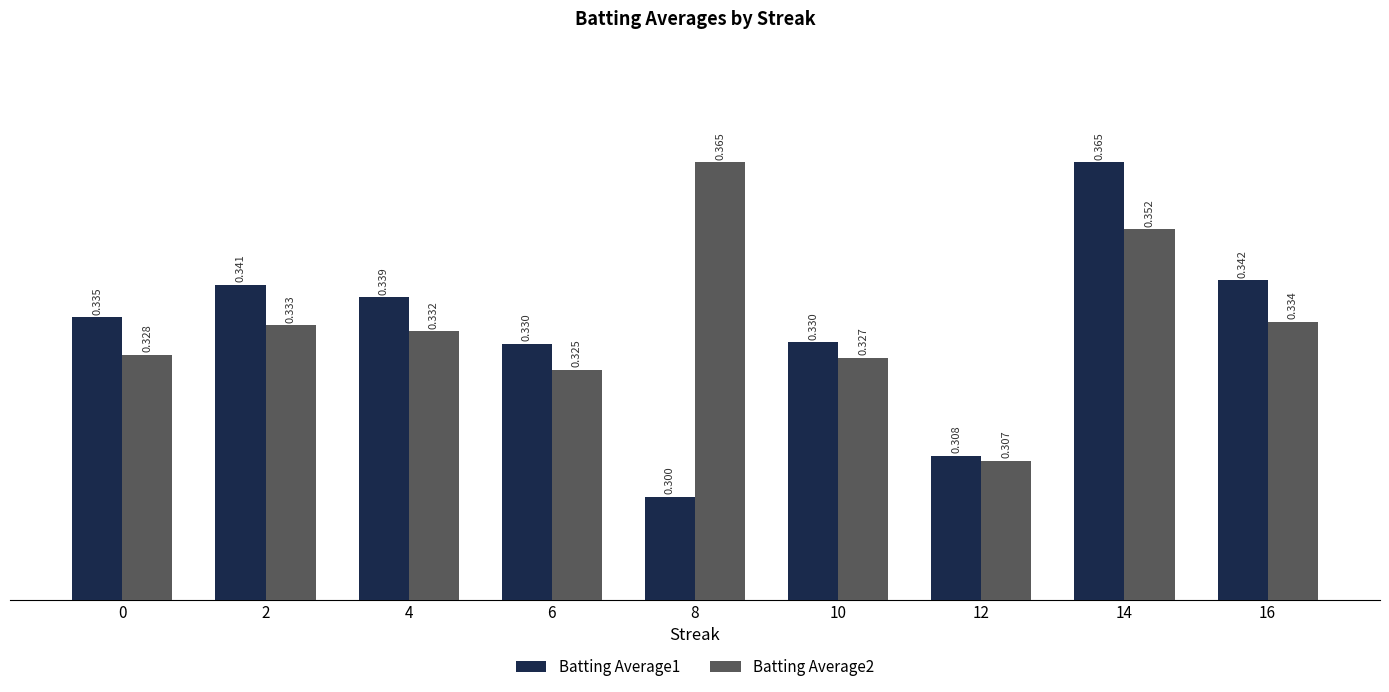

Is the value of Batting Average2 at 0 greater than the value of Batting Average1 at 2?

No